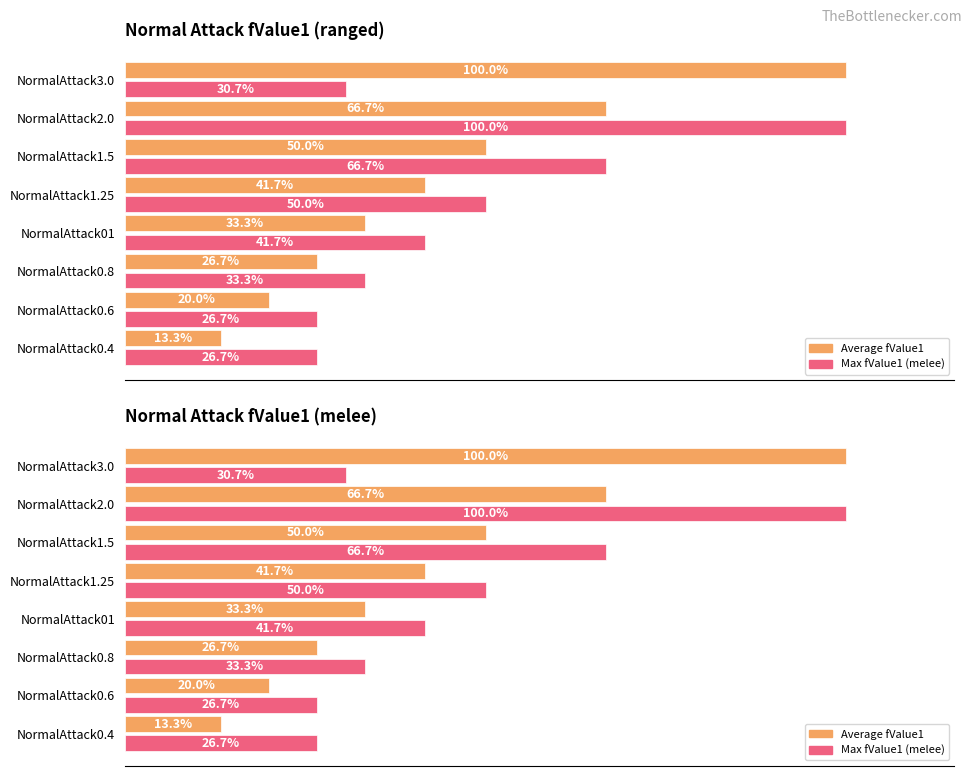

What is the maximum value for Max fValue1 (melee)?

100.0